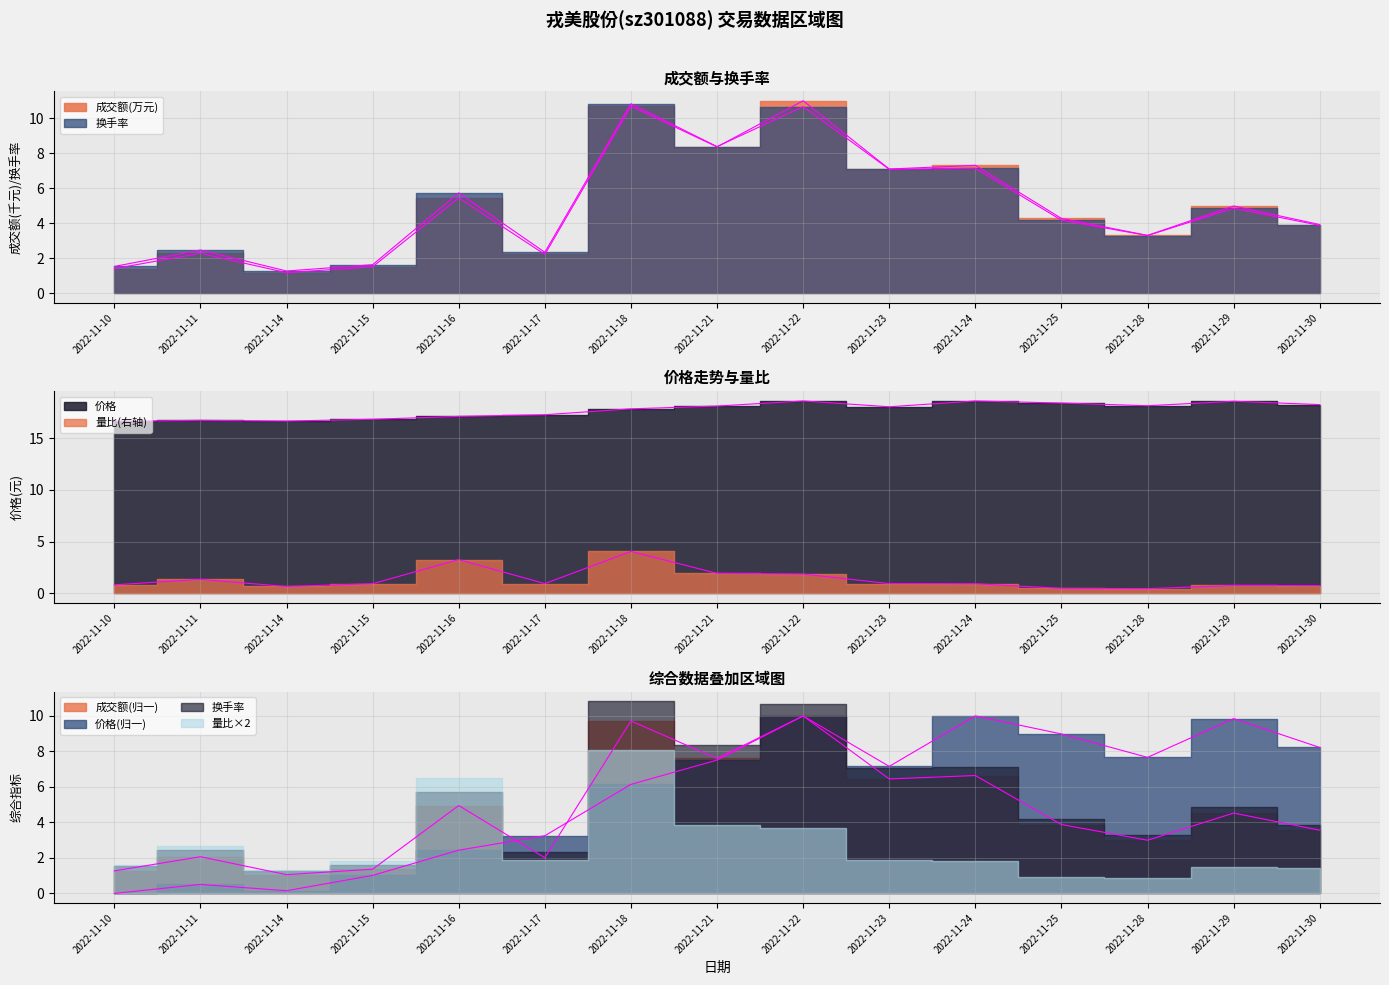

What is the difference between the highest and lowest values at 2022-11-14?

16.0